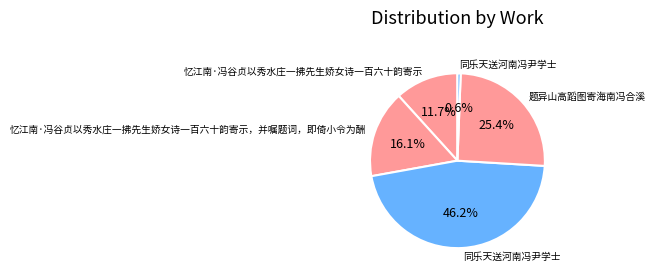

How many slices are in this pie chart?

5